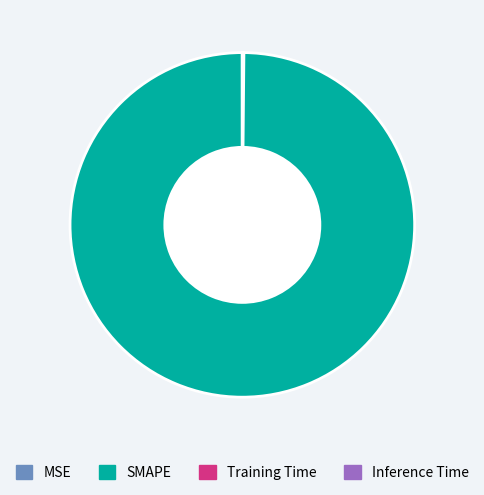

Is there a majority slice in this chart?

Yes